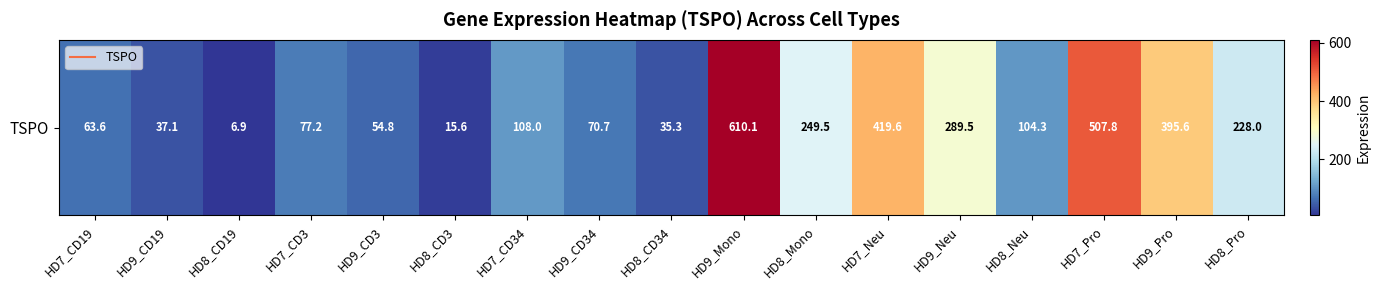

Reading left to right, list all the values displayed in this chart.

63.6	37.1	6.9	77.2	54.8	15.6	108.0	70.7	35.3	610.1	249.5	419.6	289.5	104.3	507.8	395.6	228.0